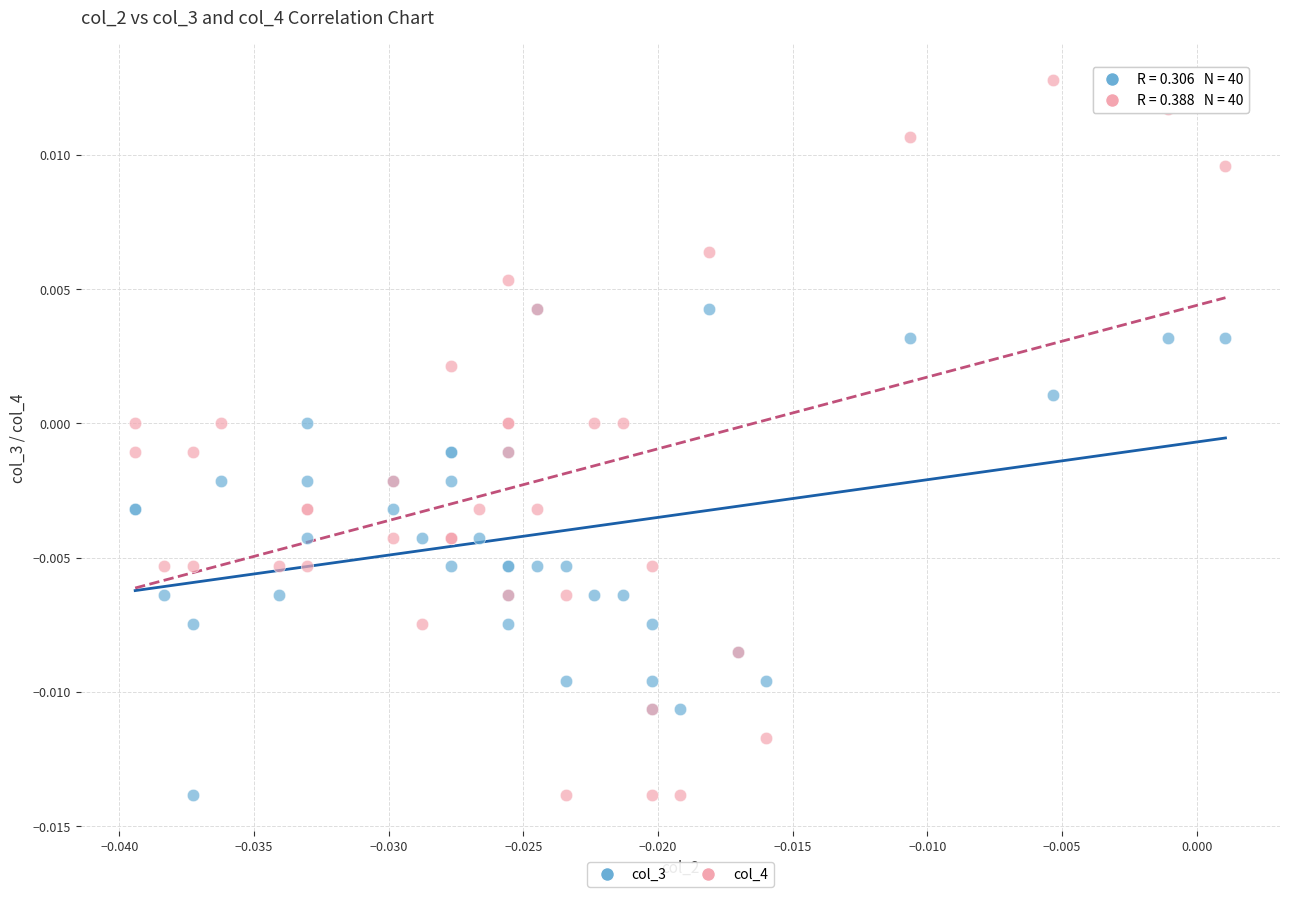

What are all the series names shown in the legend?

col_3, col_4